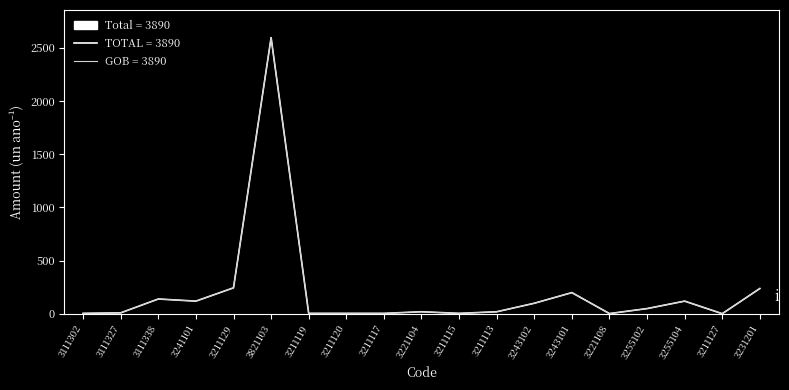

What is the minimum value shown in the chart?

2.0